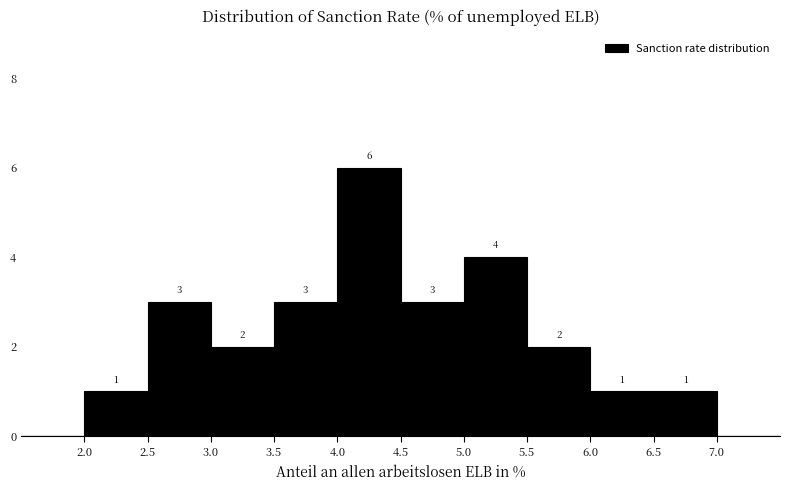

Over which range of the x-axis is the bar tallest?

4.0 to 4.5